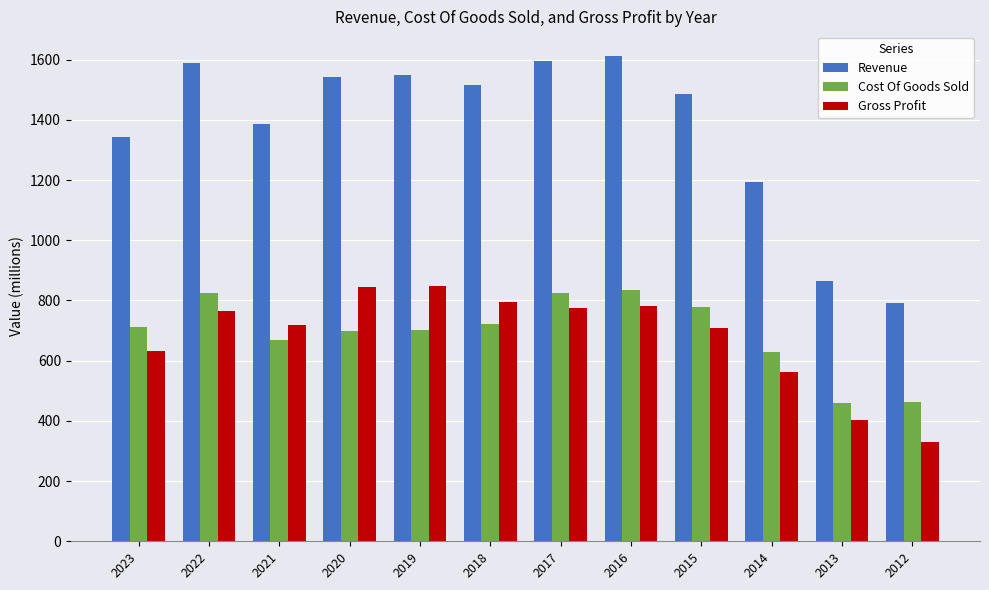

The Cost Of Goods Sold series shows 720.3 at 2018. True or false?

True